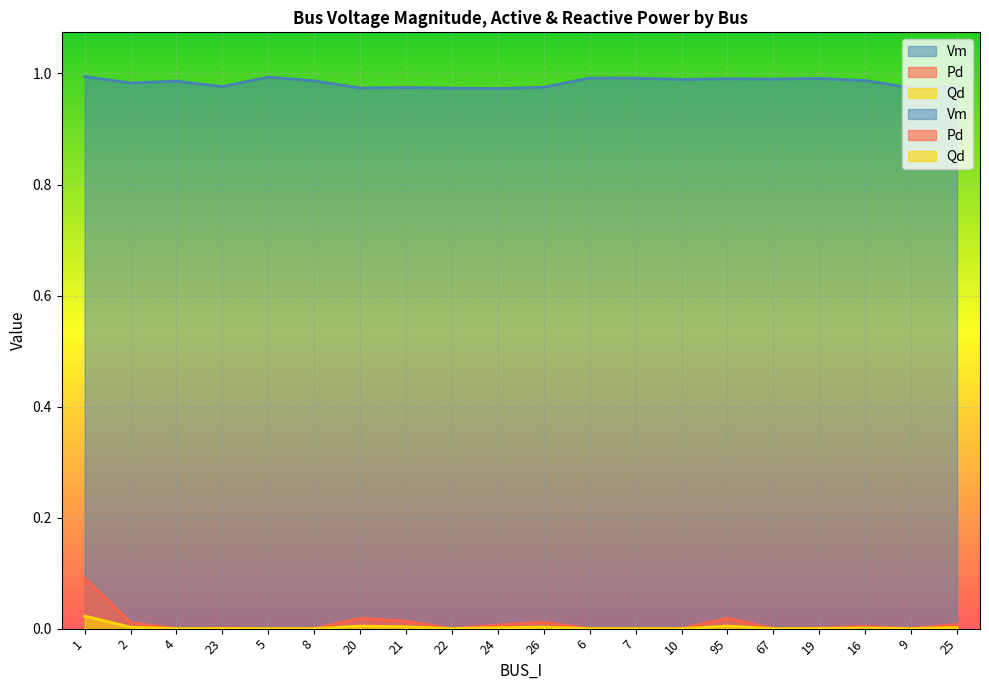

How many data points in Pd are above 0?

11